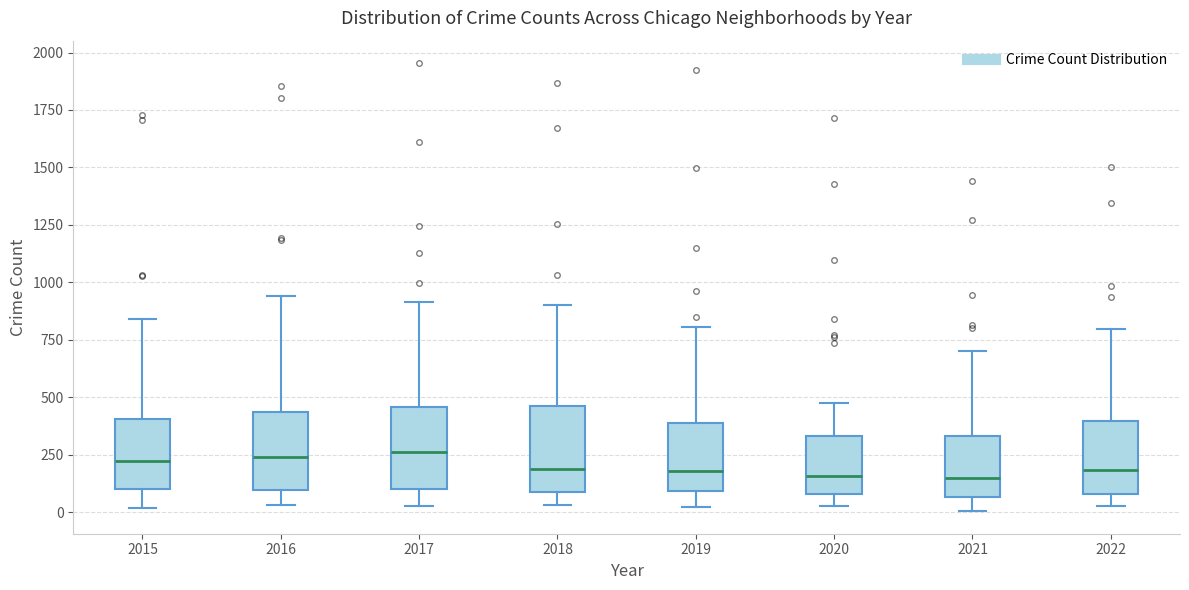

Reading left to right, read every box against the y-axis: the position of its median line, the range the box covers, and the ends of its whiskers. The values are not printed on the chart, so give them approximately, as read against the axis.

2015: median 200, box 100 to 400, whiskers 0 to 850
2016: median 250, box 100 to 450, whiskers 50 to 950
2017: median 250, box 100 to 450, whiskers 50 to 900
2018: median 200, box 100 to 450, whiskers 50 to 900
2019: median 200, box 100 to 400, whiskers 0 to 800
2020: median 150, box 100 to 350, whiskers 50 to 500
2021: median 150, box 50 to 350, whiskers 0 to 700
2022: median 200, box 100 to 400, whiskers 50 to 800